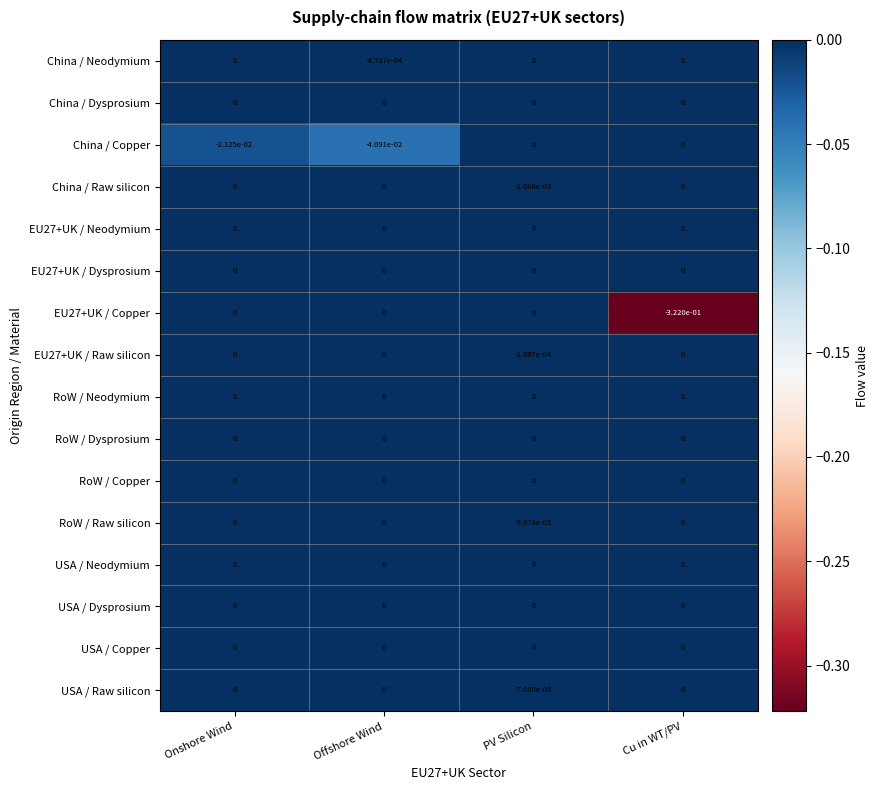

The RoW / Copper series shows 0.0 at PV Silicon. True or false?

True